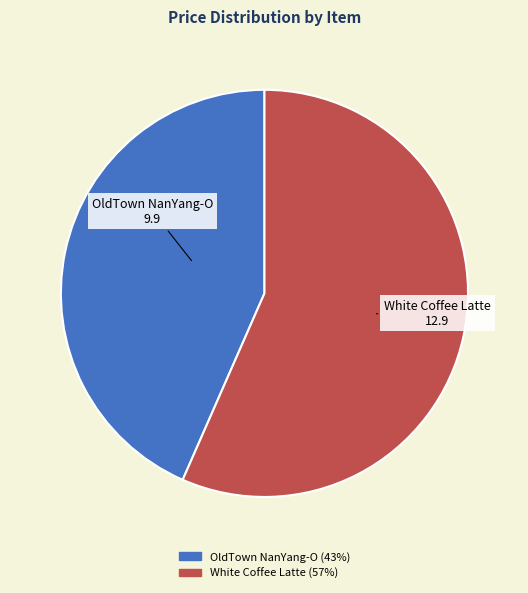

How many segments does this pie chart have?

2